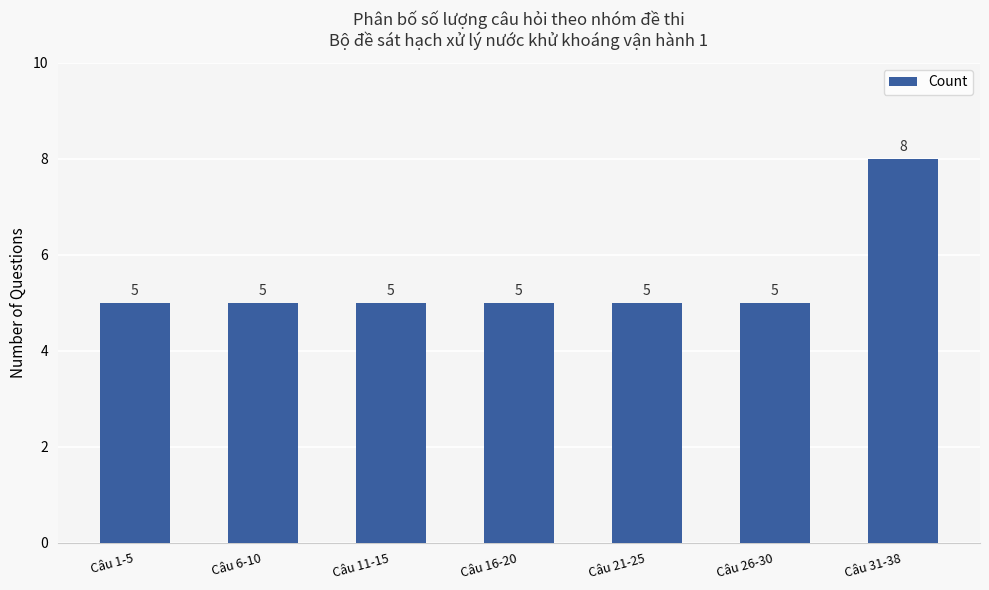

How many data points does each series have?

7